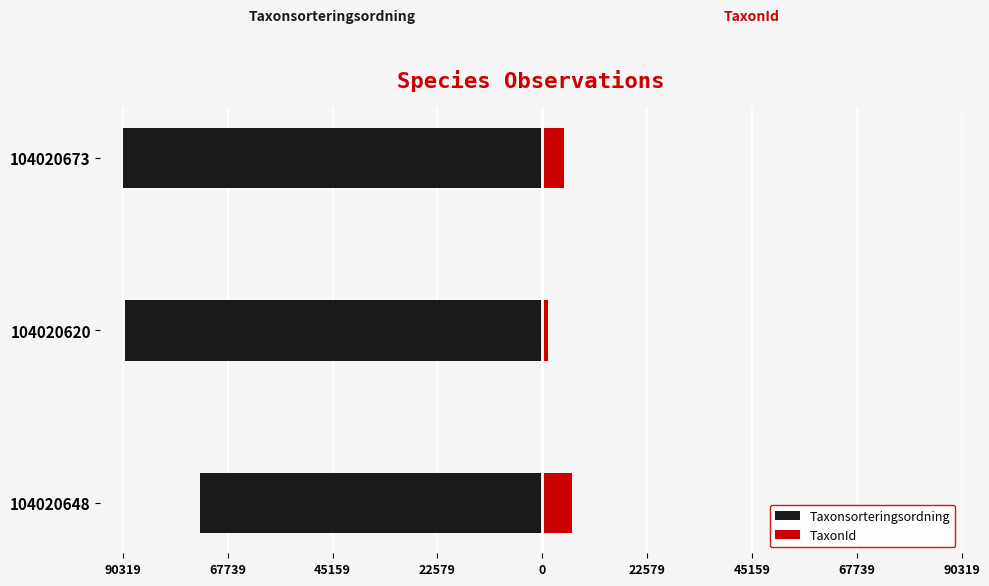

What is the difference between the maximum and minimum values in the Taxonsorteringsordning series?

16626